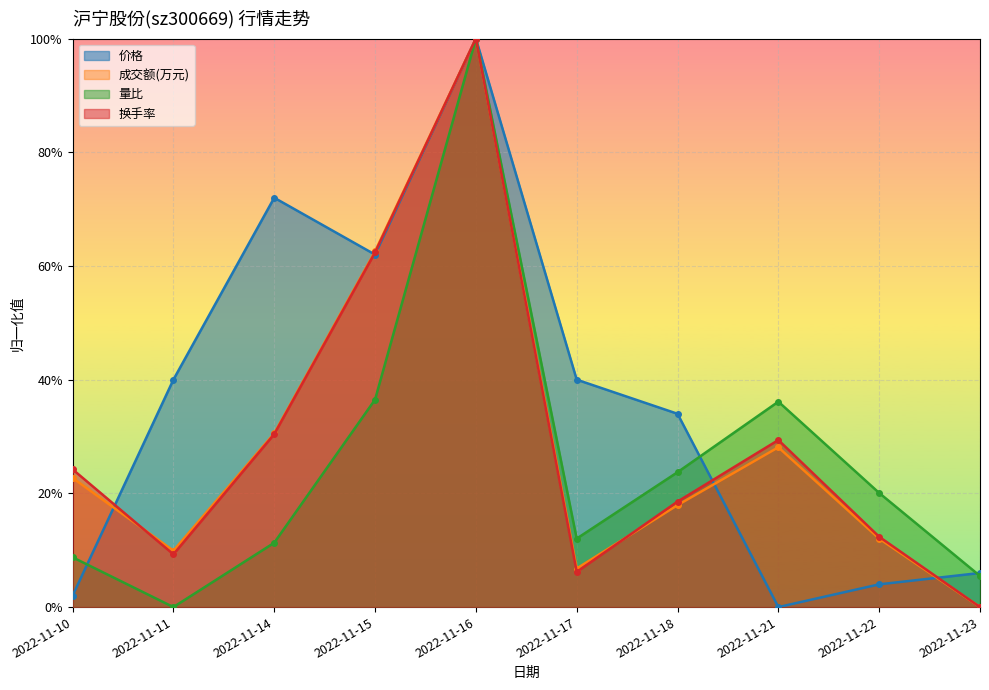

What is the difference between the maximum and second lowest values in the 成交额(万元) series?

0.9